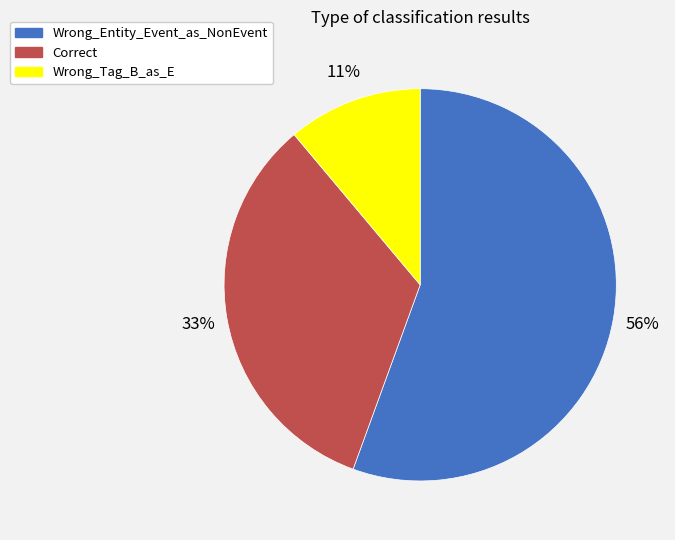

Between Correct and Wrong_Tag_B_as_E, which is larger?

Correct